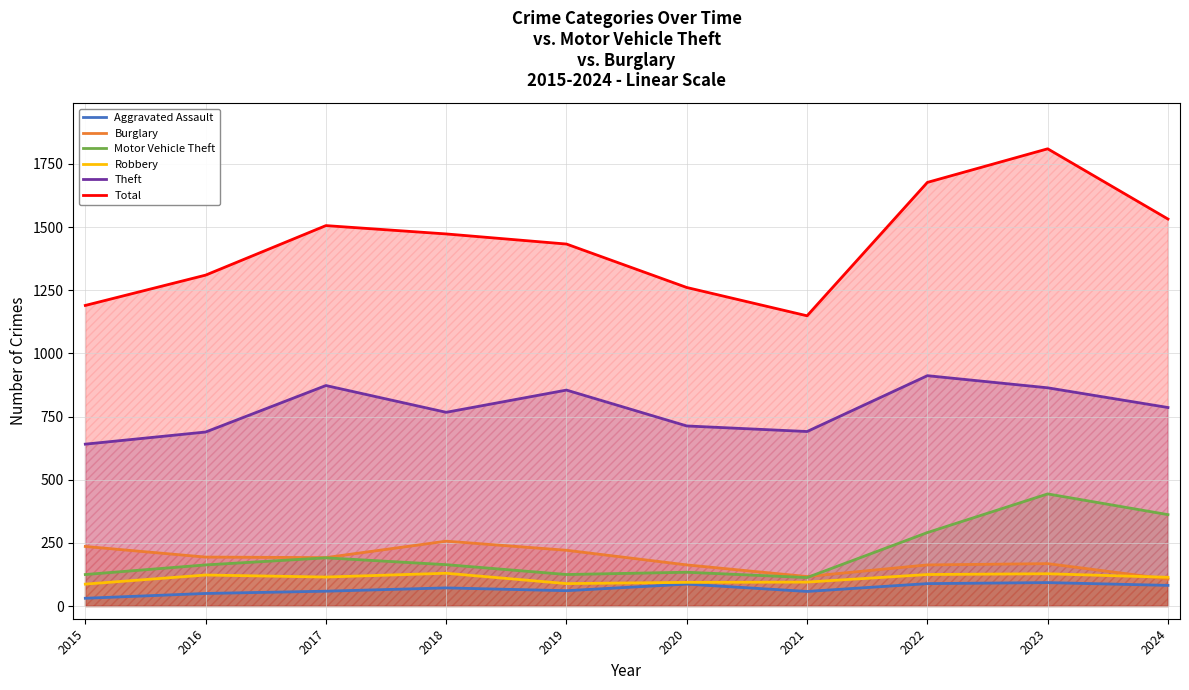

Is it true that Robbery equals 27 at 2019?

False